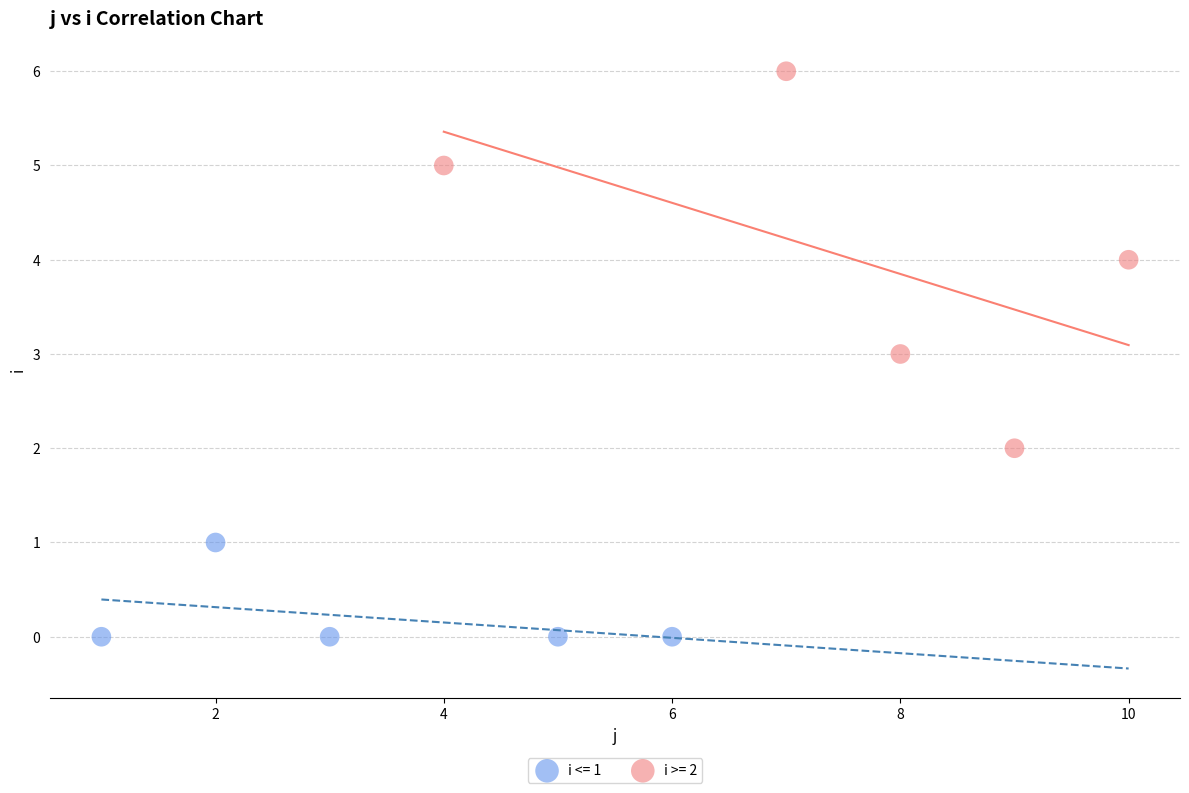

Which series has the largest Y range (max minus min)?

i >= 2